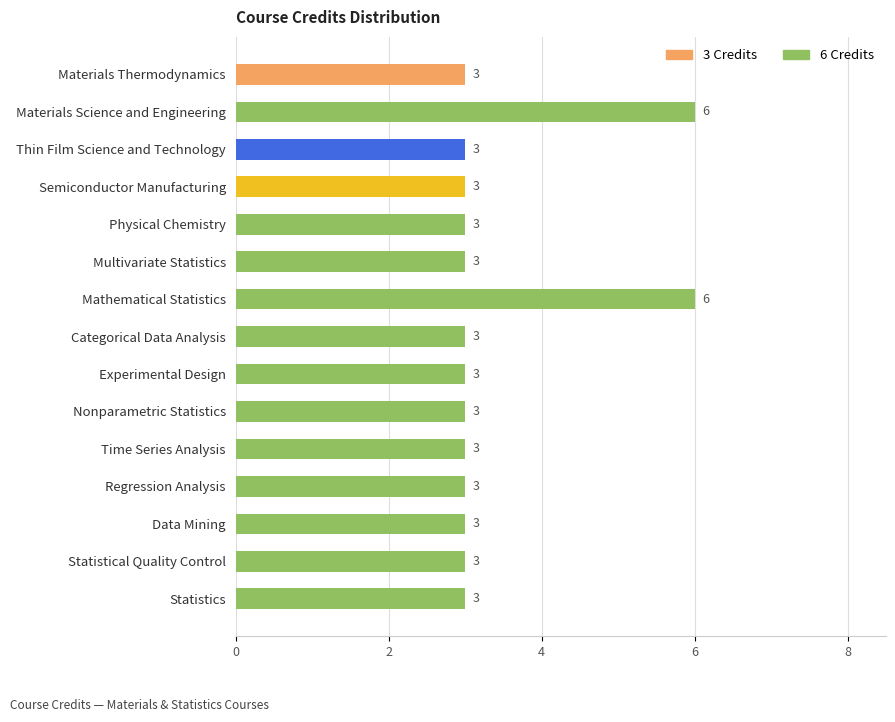

Approximately how many times larger is the value at Semiconductor Manufacturing compared to Physical Chemistry?

1.0